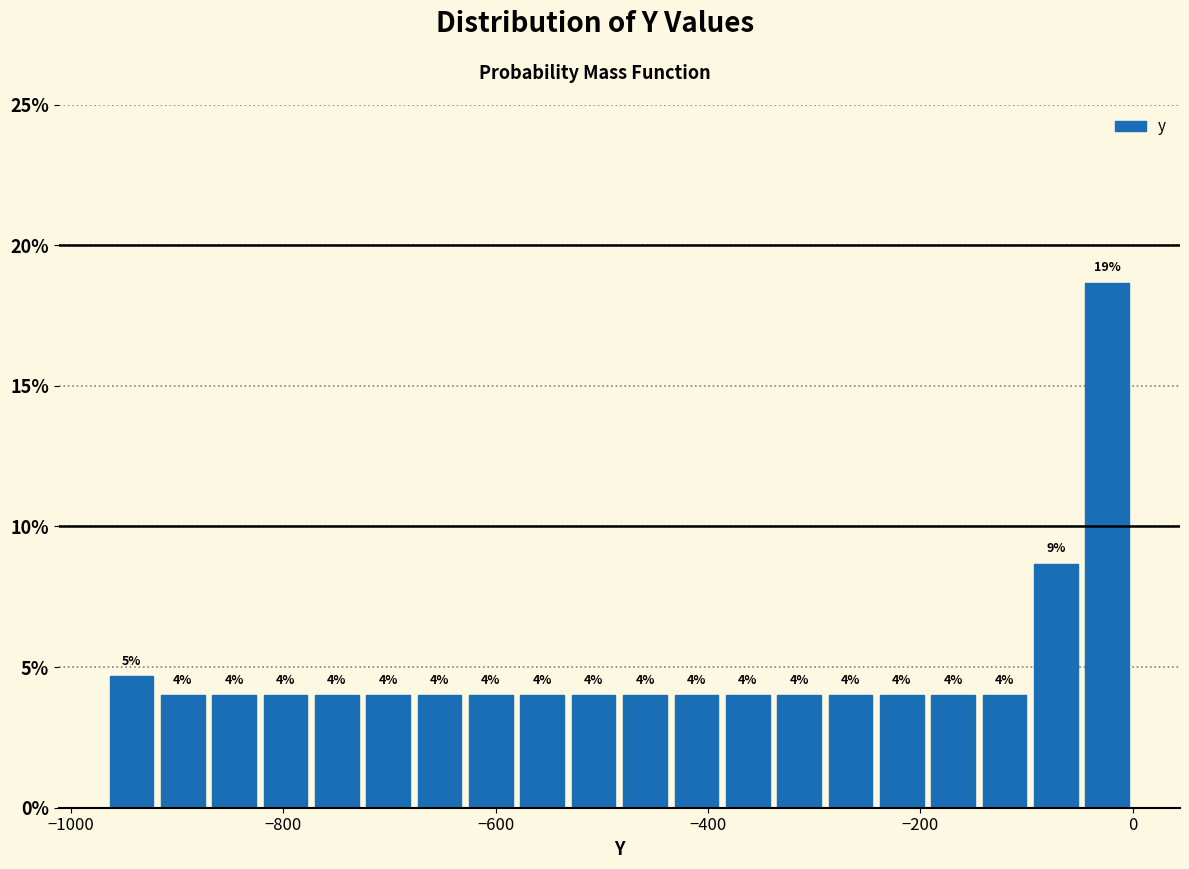

Read against the x-axis, roughly where is the centre of the tallest bar?

-20